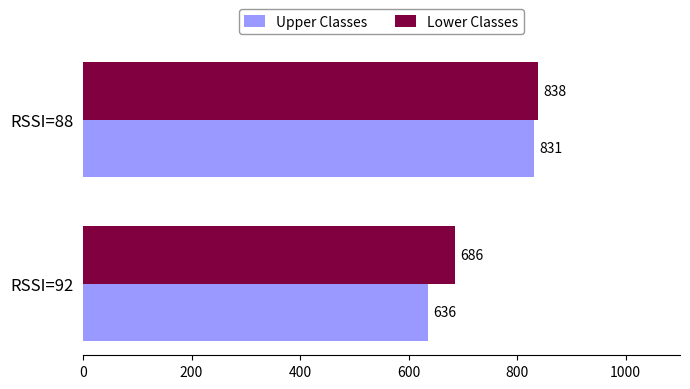

Which series has the widest spread of values?

Upper Classes